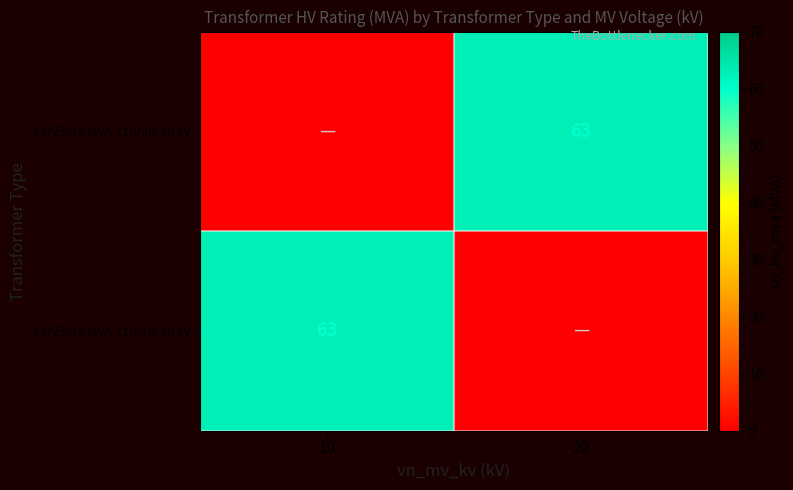

The value of 63/25/38 MVA 110/10/10 kV at 10 is 103. True or false?

False